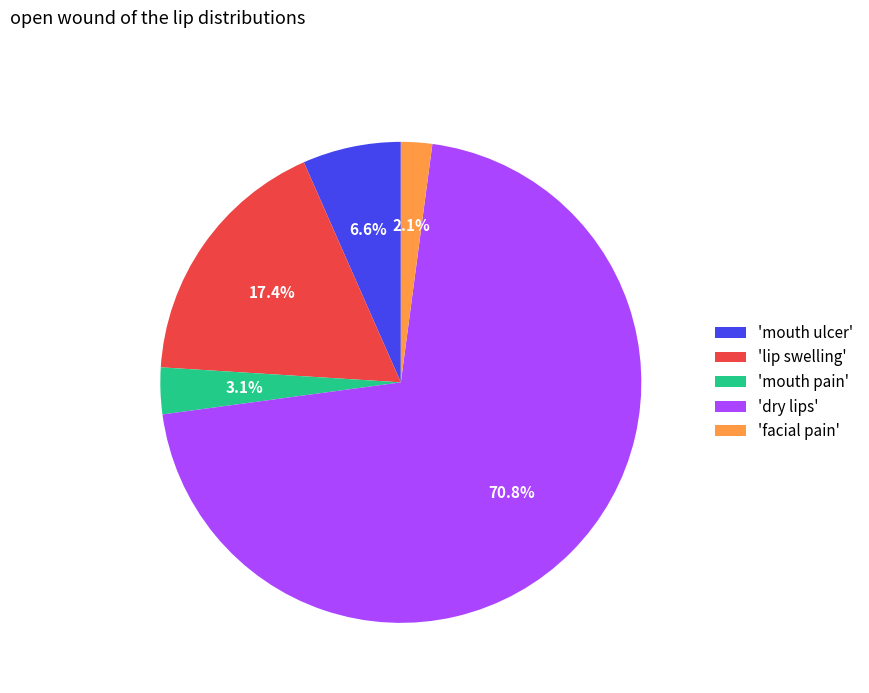

Approximately how many times larger is the value at 'dry lips' compared to 'mouth ulcer'?

10.7